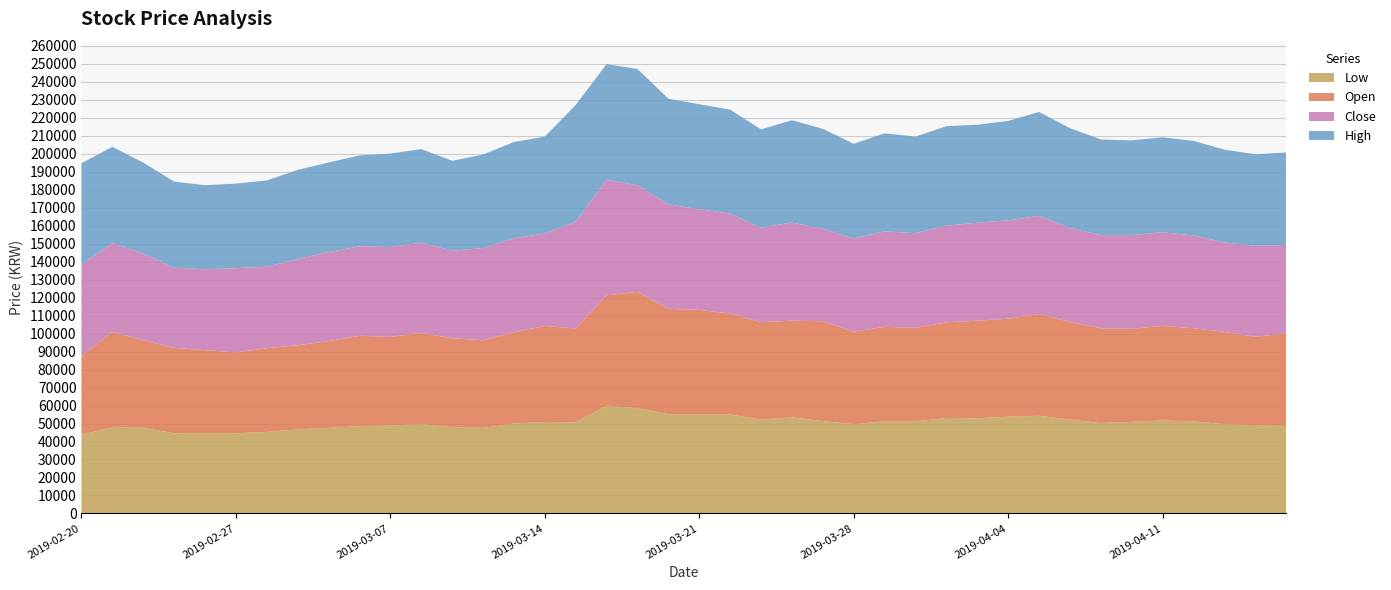

Reading left to right, what are all the values shown in this chart?

Low: 43750	48000	47650	44600	44750	44600	45300	46750	47550	48600	48850	49750	47950	47600	50000	50900	50600	60000	58500	55200	55200	55000	52300	53400	51400	49600	51300	51200	53100	52900	53800	54300	52200	50300	50900	51700	51200	49700	49100	49200
Open: 43750	52900	48700	47450	46050	45000	46600	46750	48300	50200	49300	50700	49500	48700	50700	53400	52200	61300	64700	58600	58000	56200	54100	53800	55500	51500	52500	52000	53200	54300	54500	56600	54300	52700	51800	52600	51800	51300	49150	50900
Close: 51100	49400	48200	44600	45000	46850	45300	48000	49500	49800	50000	50200	48700	51300	52400	51400	59500	64300	59300	58100	56000	55600	52500	54600	51400	51800	53100	52700	53700	54500	54700	54600	52300	51800	52100	52100	51600	49750	50600	49250
High: 56200	53600	50600	47900	46750	47000	48000	49600	49850	50500	52000	52000	50000	52000	53500	53900	64900	64300	64700	58800	58400	57800	54700	56900	55600	52700	54500	53700	55400	54500	55300	57800	55500	53200	52700	52800	52600	51600	50900	51400